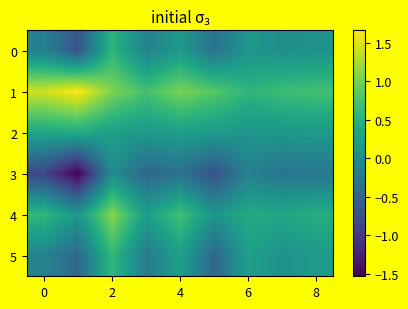

At which category is the sum across all series the highest?

2